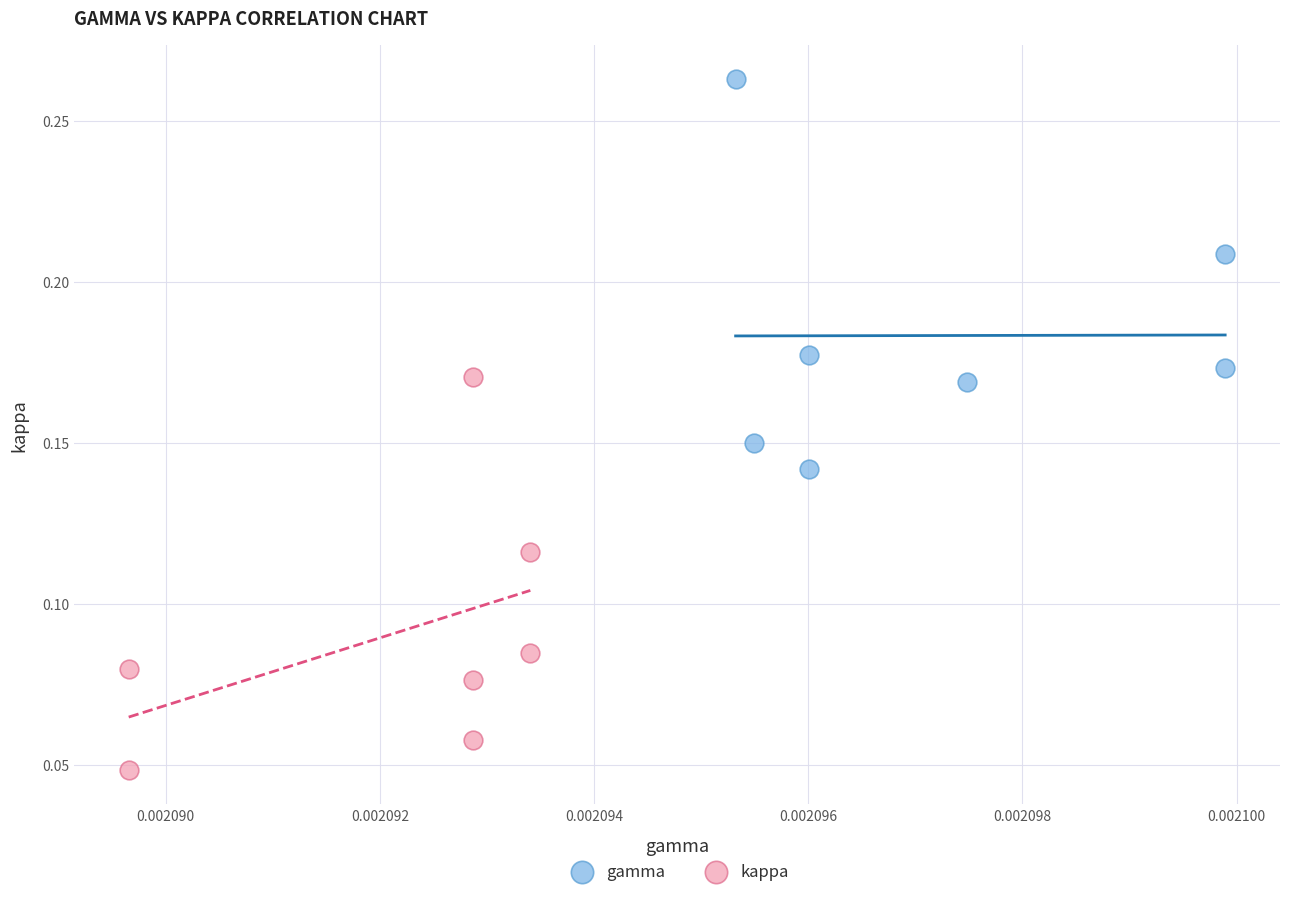

Which series reaches the maximum Y coordinate?

gamma